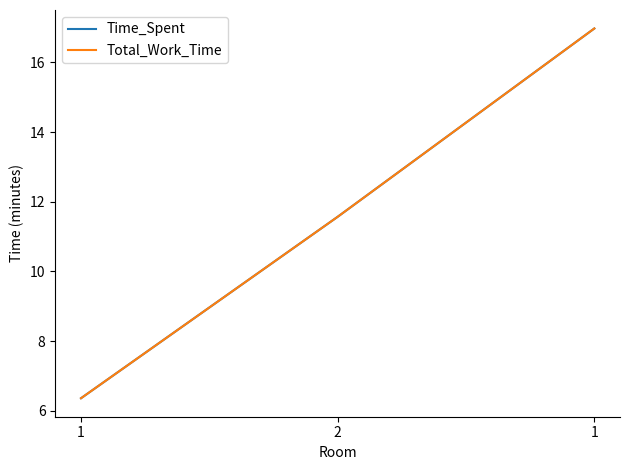

The value of Time_Spent at 2 is 11.6. True or false?

True